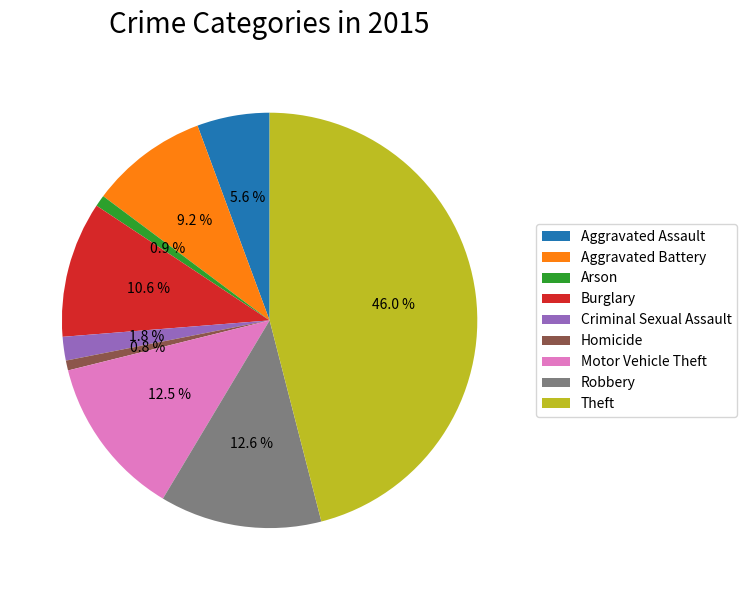

True or false: Arson accounts for 12% of the total.

False